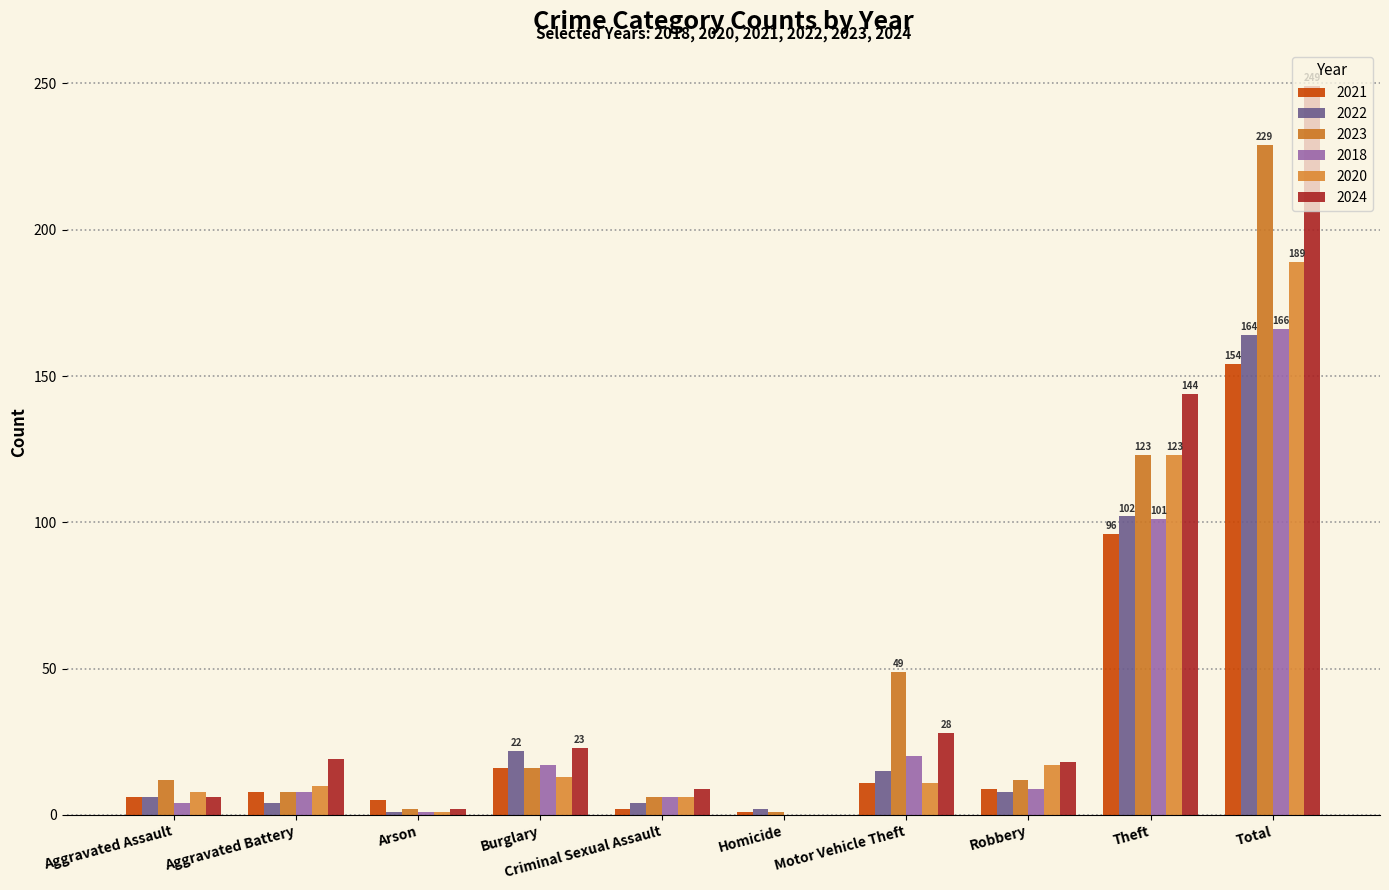

What is the approximate value of 2020 at Total, to the nearest 10?

190